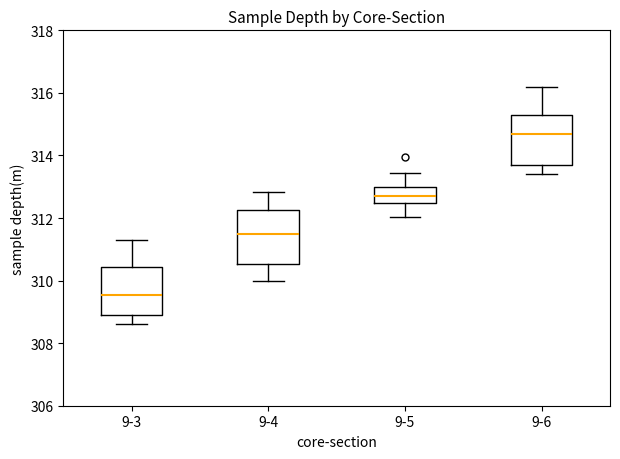

Reading left to right, read every box against the y-axis: the position of its median line, the range the box covers, and the ends of its whiskers. The values are not printed on the chart, so give them approximately, as read against the axis.

9-3: median 309.6, box 308.8 to 310.4, whiskers 308.6 to 311.2
9-4: median 311.6, box 310.6 to 312.2, whiskers 310.0 to 312.8
9-5: median 312.8, box 312.4 to 313.0, whiskers 312.0 to 313.4
9-6: median 314.6, box 313.6 to 315.2, whiskers 313.4 to 316.2